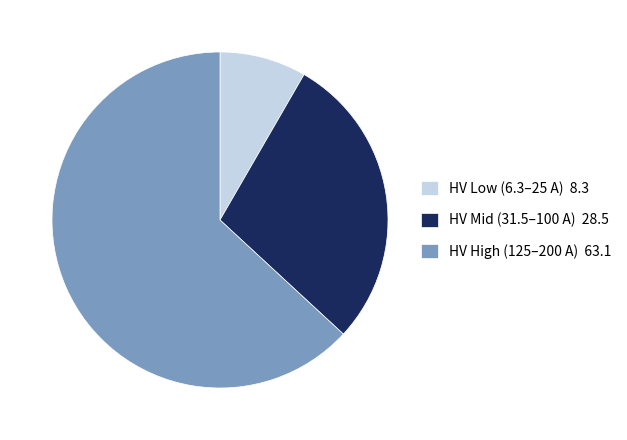

What is the largest slice in the pie chart?

HV High (125–200 A) 63.1